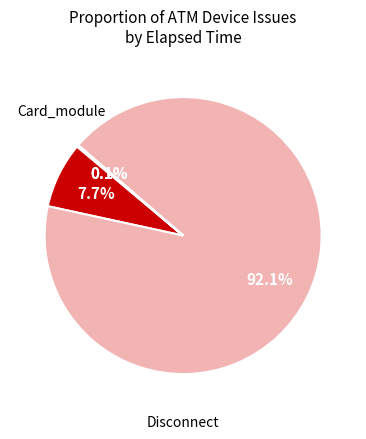

Is there any slice that represents more than half of the pie?

Yes